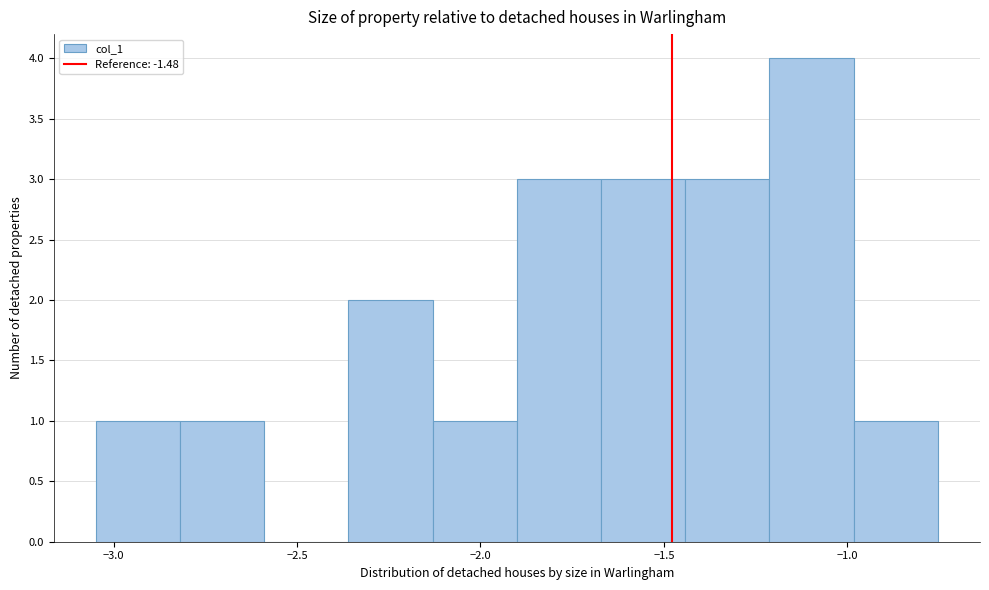

Reading left to right, transcribe this chart: for each bar, give the range it covers on the x-axis and its height. Neither the bar edges nor the heights are printed on the chart, so give them approximately, as read against the axes.

-3.05 to -2.80: 1
-2.80 to -2.60: 1
-2.60 to -2.35: 0
-2.35 to -2.15: 2
-2.15 to -1.90: 1
-1.90 to -1.65: 3
-1.65 to -1.45: 3
-1.45 to -1.20: 3
-1.20 to -1.00: 4
-1.00 to -0.75: 1